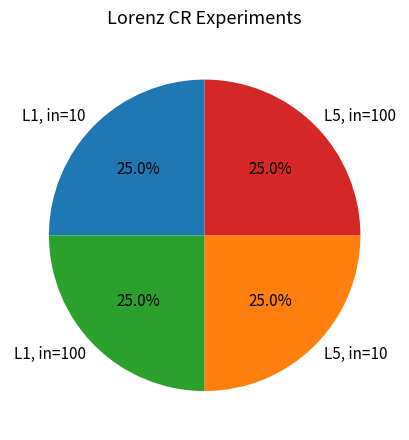

Approximately how many times larger is the value at L1, in=10 compared to L5, in=10?

1.0